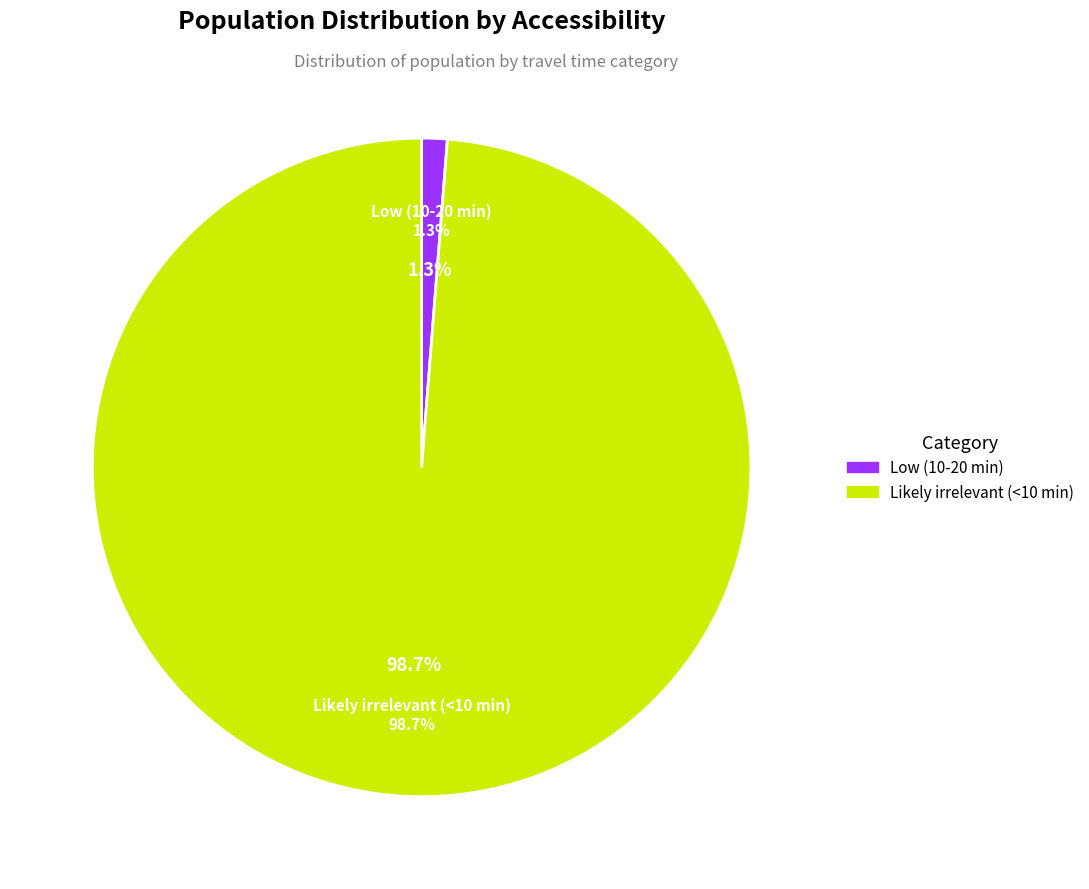

Does any single category account for the majority?

Yes